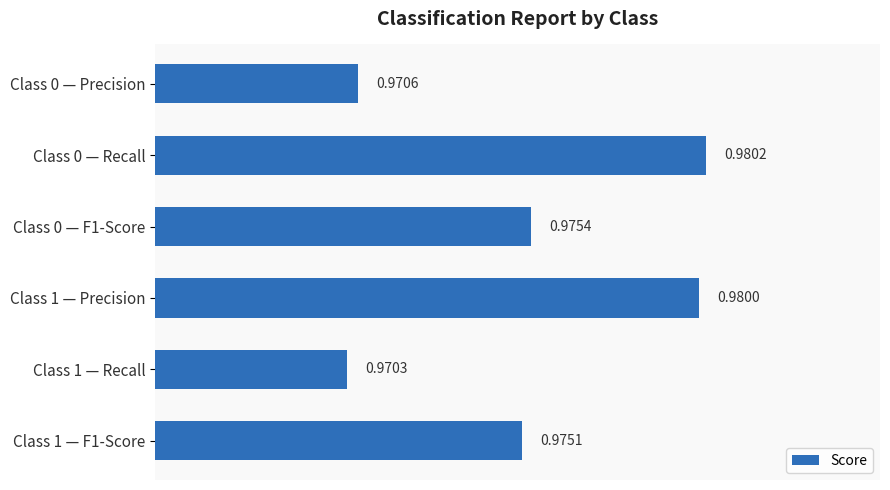

What is the sum of all values?

5.9